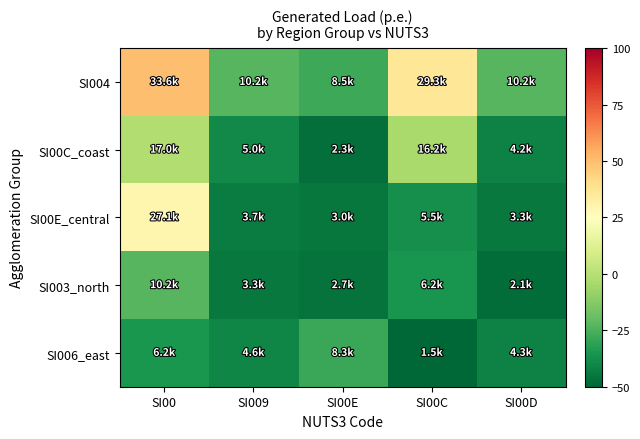

Which series has the largest total across all categories?

SI004